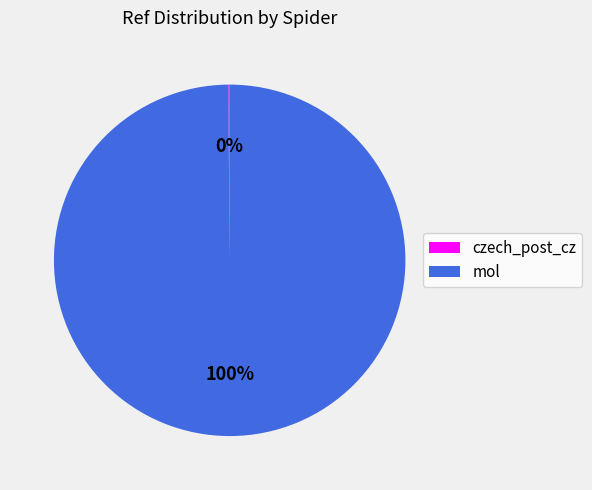

Which category has the biggest portion of the pie?

mol